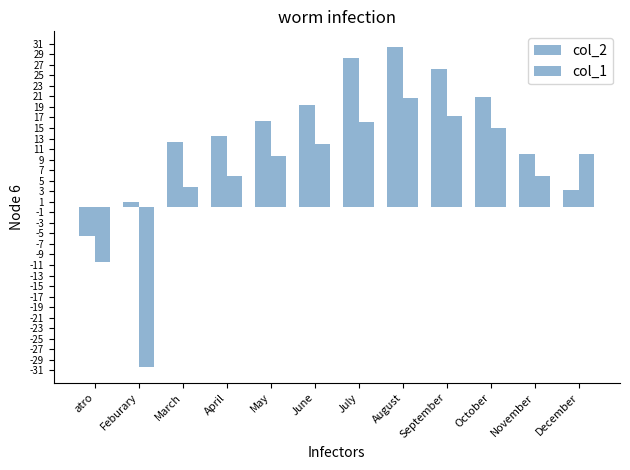

What is the difference between the maximum and minimum values in the col_2 series?

35.8